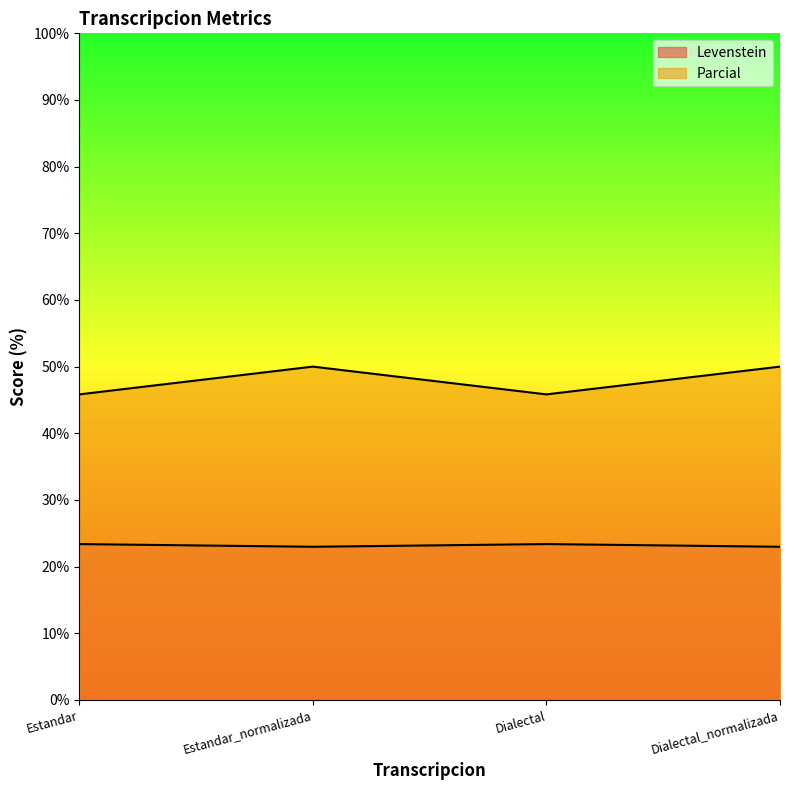

Reading left to right, list all the values displayed in this chart.

Levenstein: Estandar=23.4	Estandar_normalizada=23.0	Dialectal=23.4	Dialectal_normalizada=23.0
Parcial: Estandar=45.8	Estandar_normalizada=50.0	Dialectal=45.8	Dialectal_normalizada=50.0